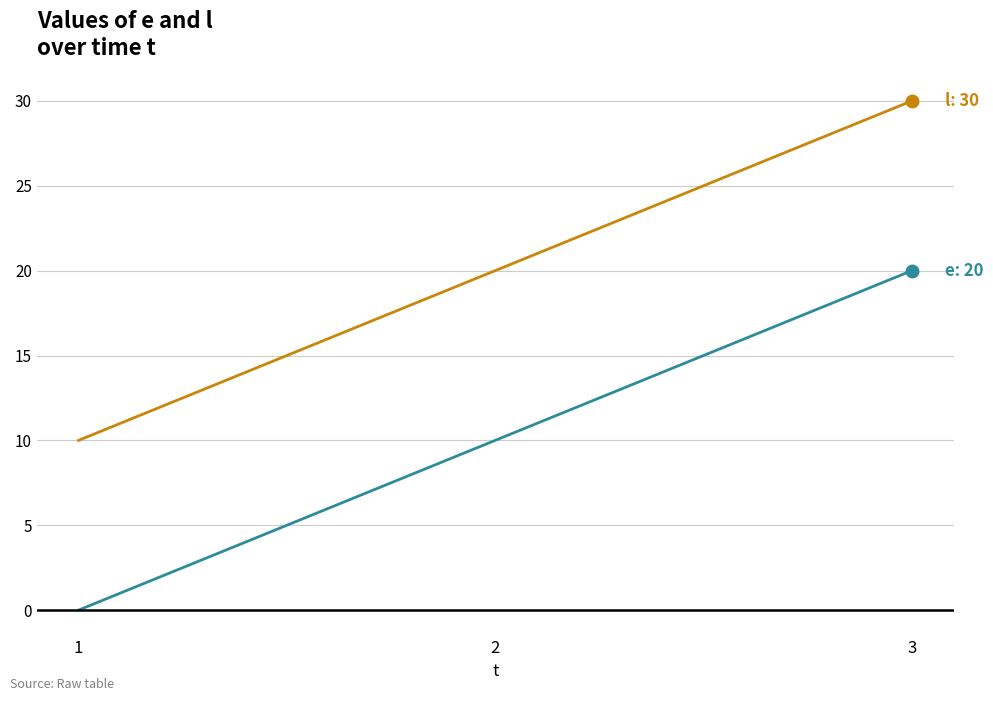

At which category is the sum across all series the highest?

3